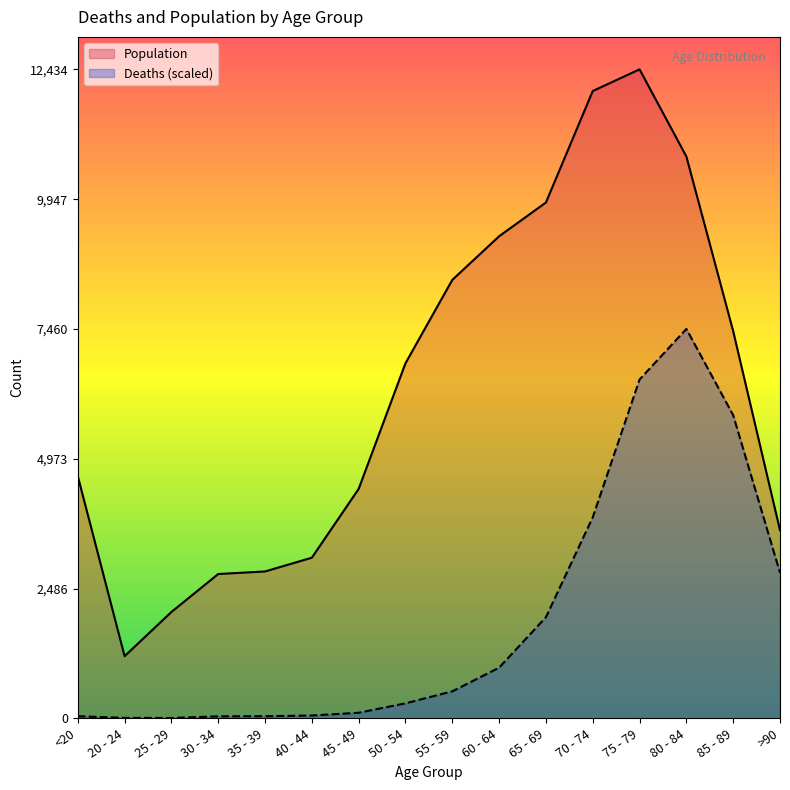

How many values in the Deaths series exceed 517?

8